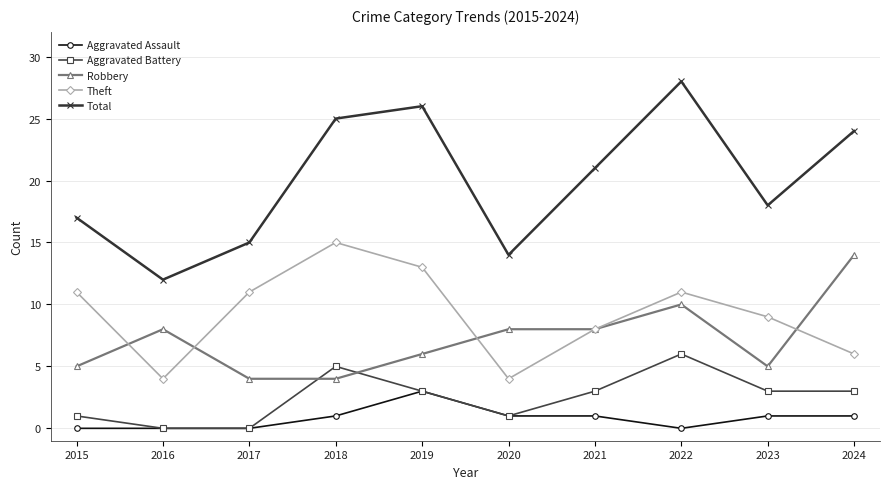

List the labels in order of Total value, largest first.

2022, 2019, 2018, 2024, 2021, 2023, 2015, 2017, 2020, 2016